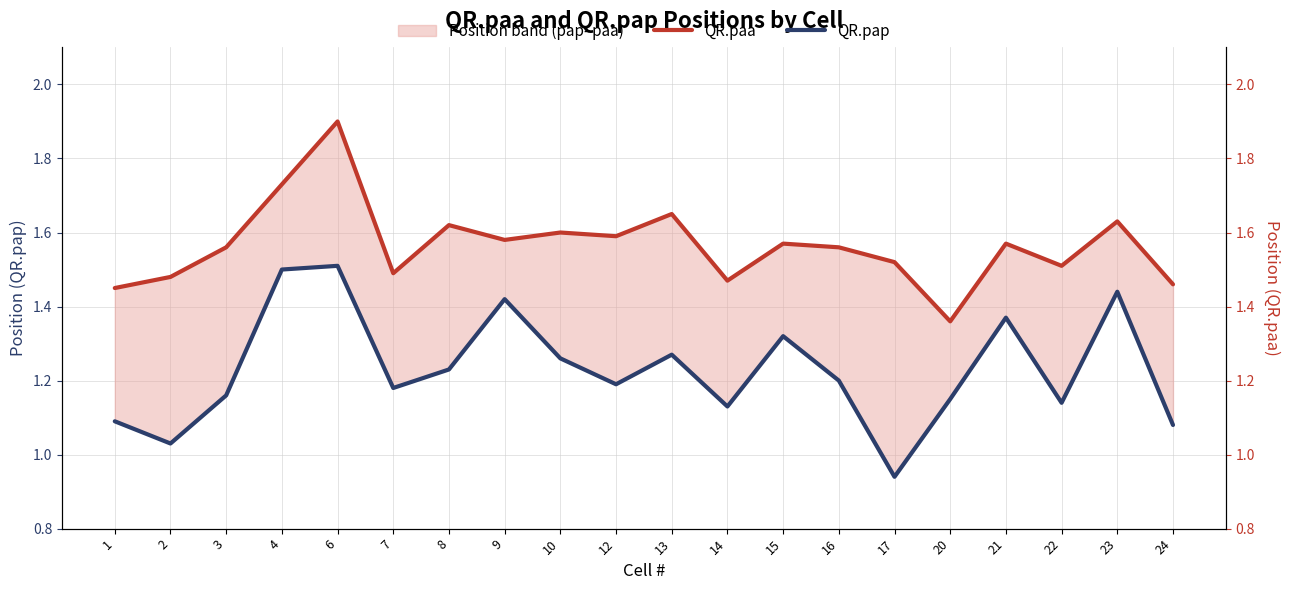

What is the value of the QR.paa point at the 5th from the left?

1.9